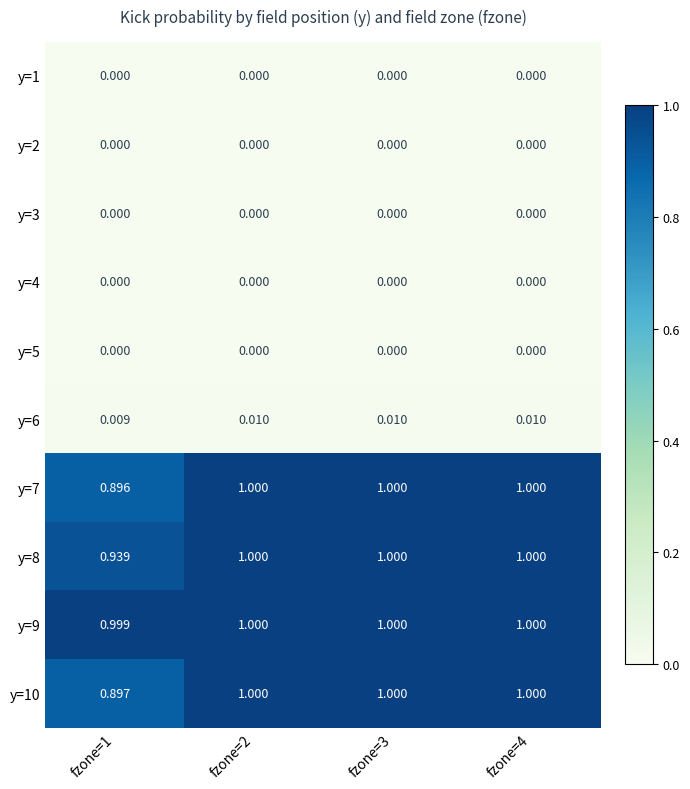

Is the value of y=1 at fzone=2 greater than the value of y=8 at fzone=3?

No